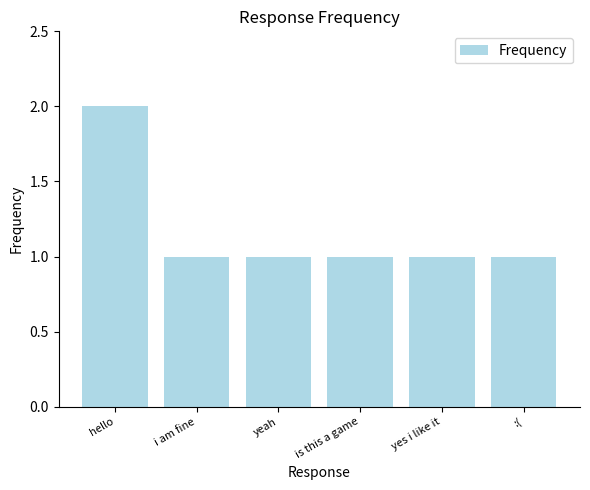

What is the sum of the values at yes i like it and yeah?

2